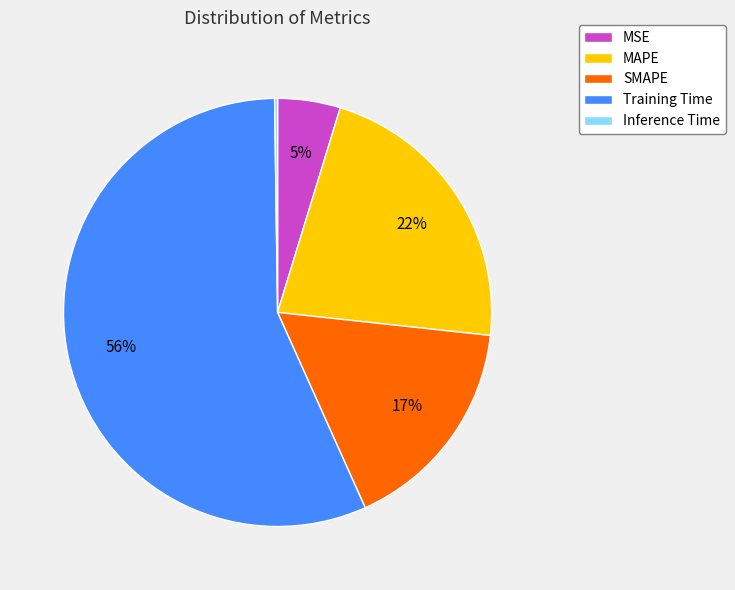

Which slice is the largest?

Training Time